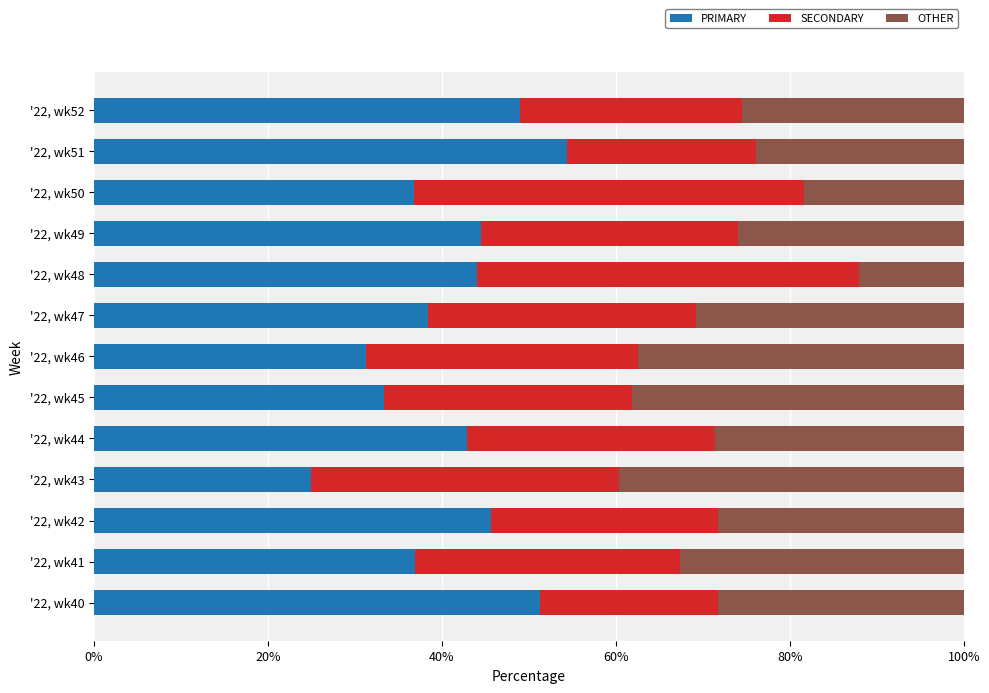

What is the difference between the PRIMARY values at '22, wk45 and '22, wk50?

3.5